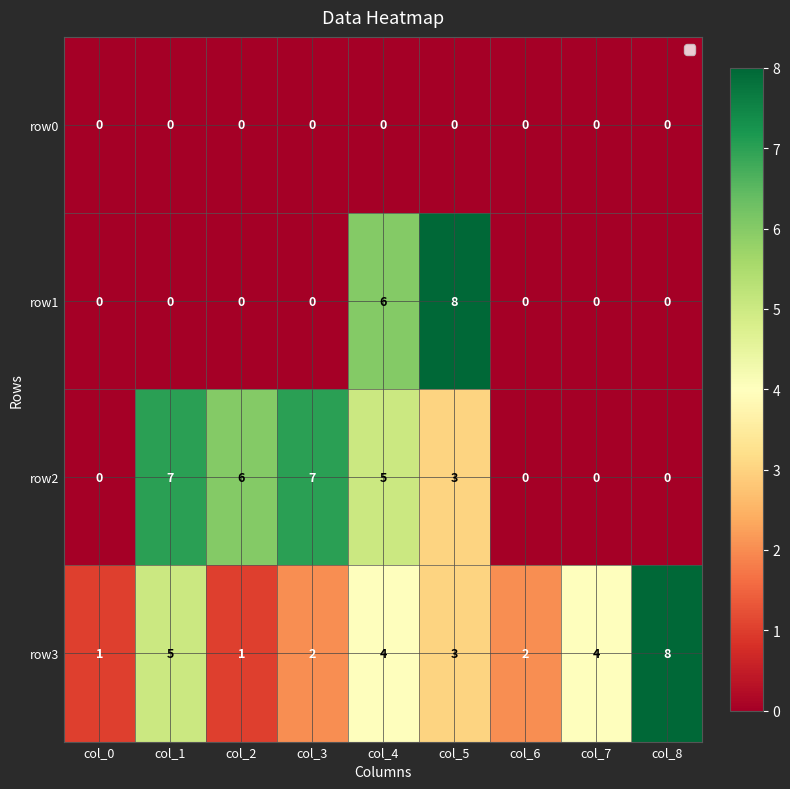

Which series has the widest spread of values?

row1